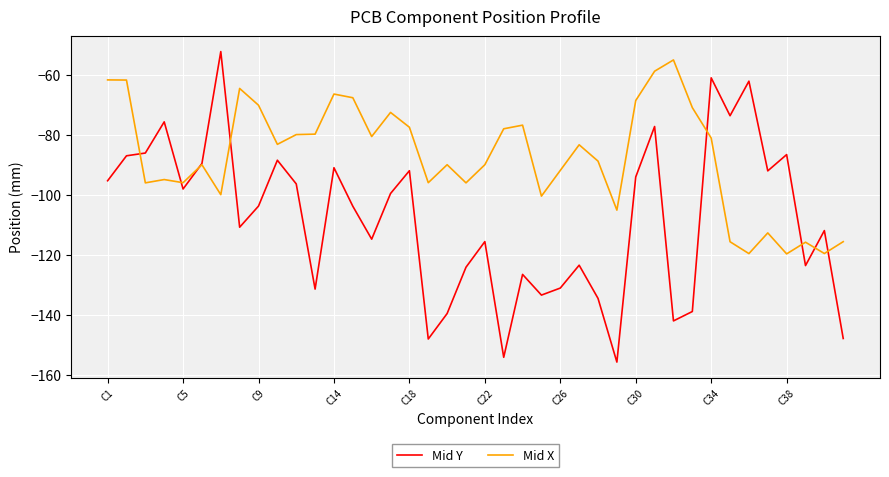

True or false: Mid Y has more than 1 interior local peaks.

True